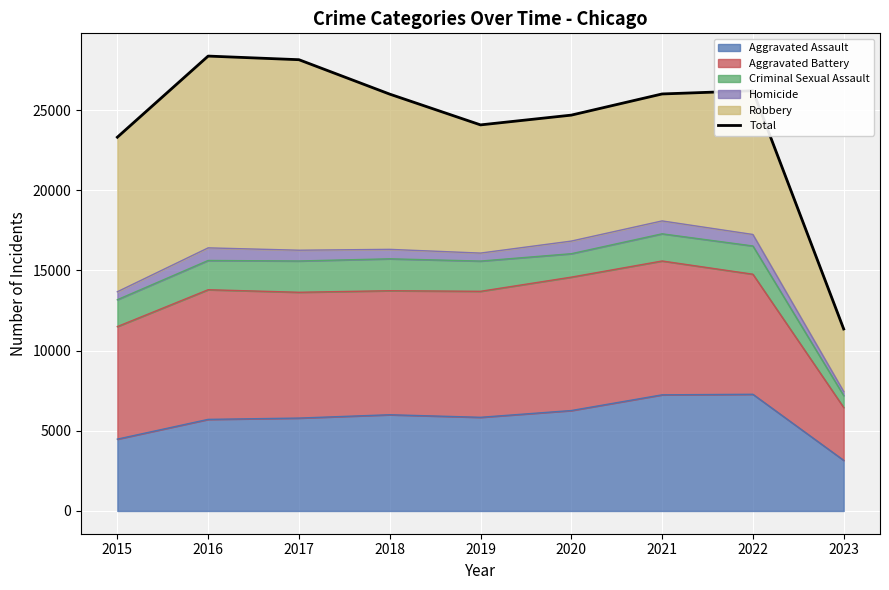

Is it true that the value at 2020 is 37492?

False